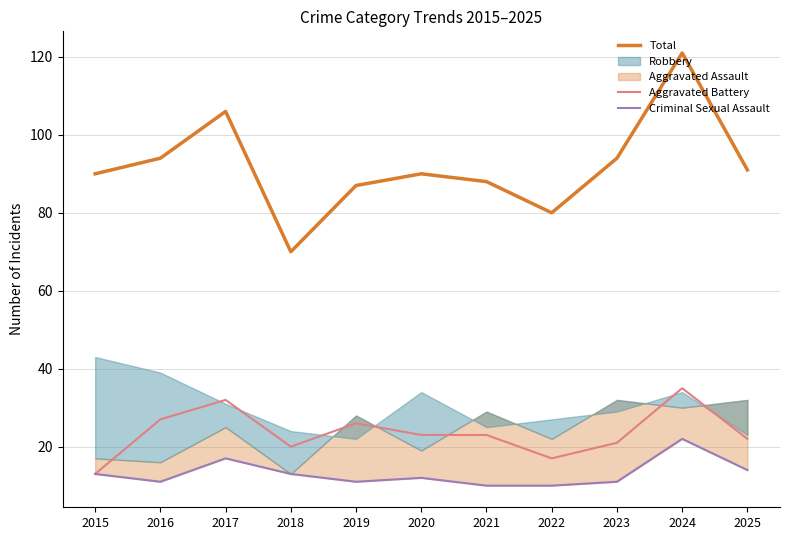

At which label does Total reach its minimum?

2018